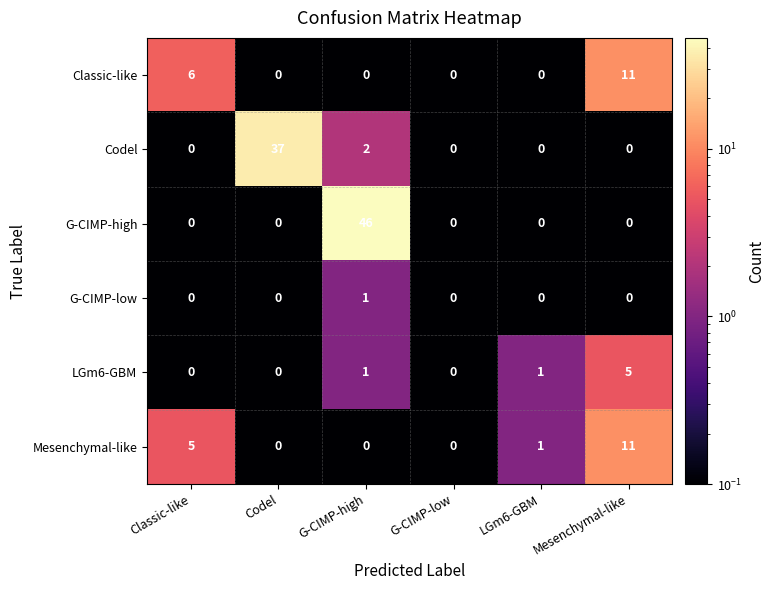

What is the sum of the Mesenchymal-like values at G-CIMP-low and Classic-like?

5